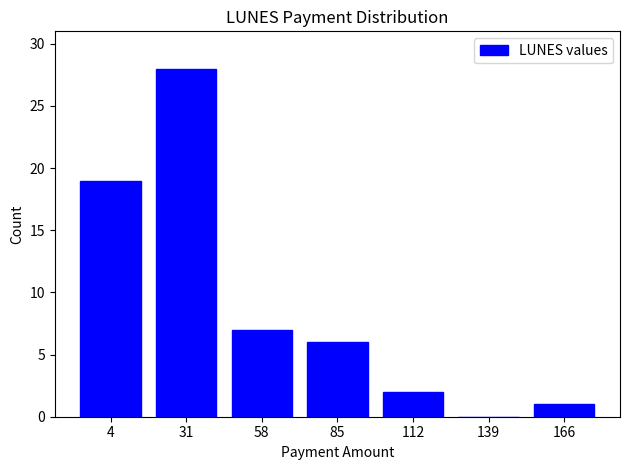

Reading left to right, what are all the values shown in this chart?

4=19	31=28	58=7	85=6	112=2	139=0	166=1